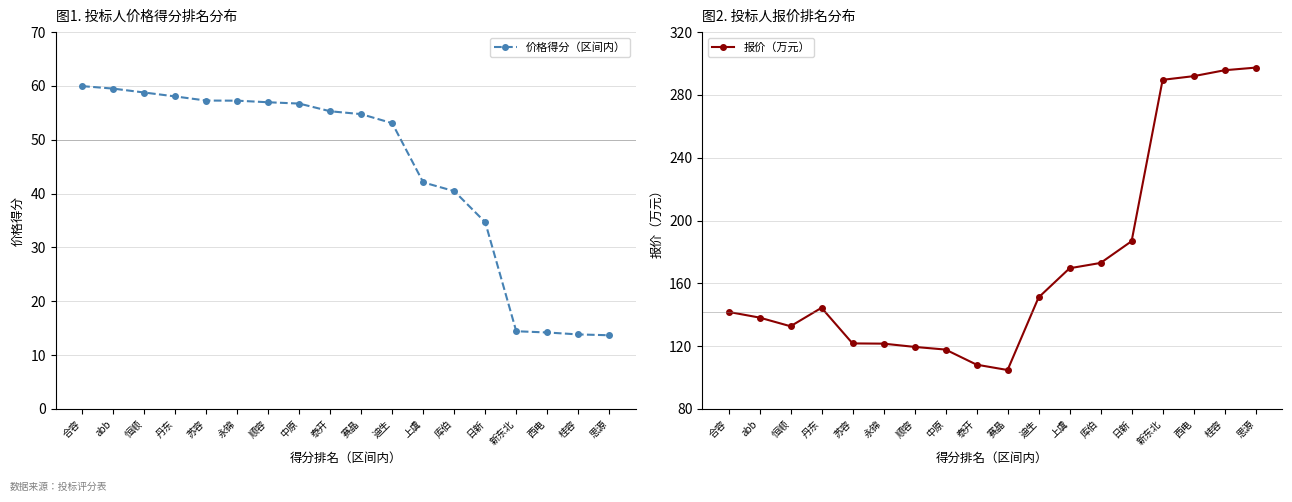

What are all the series names shown in the legend?

价格得分（区间内）, 报价（万元）